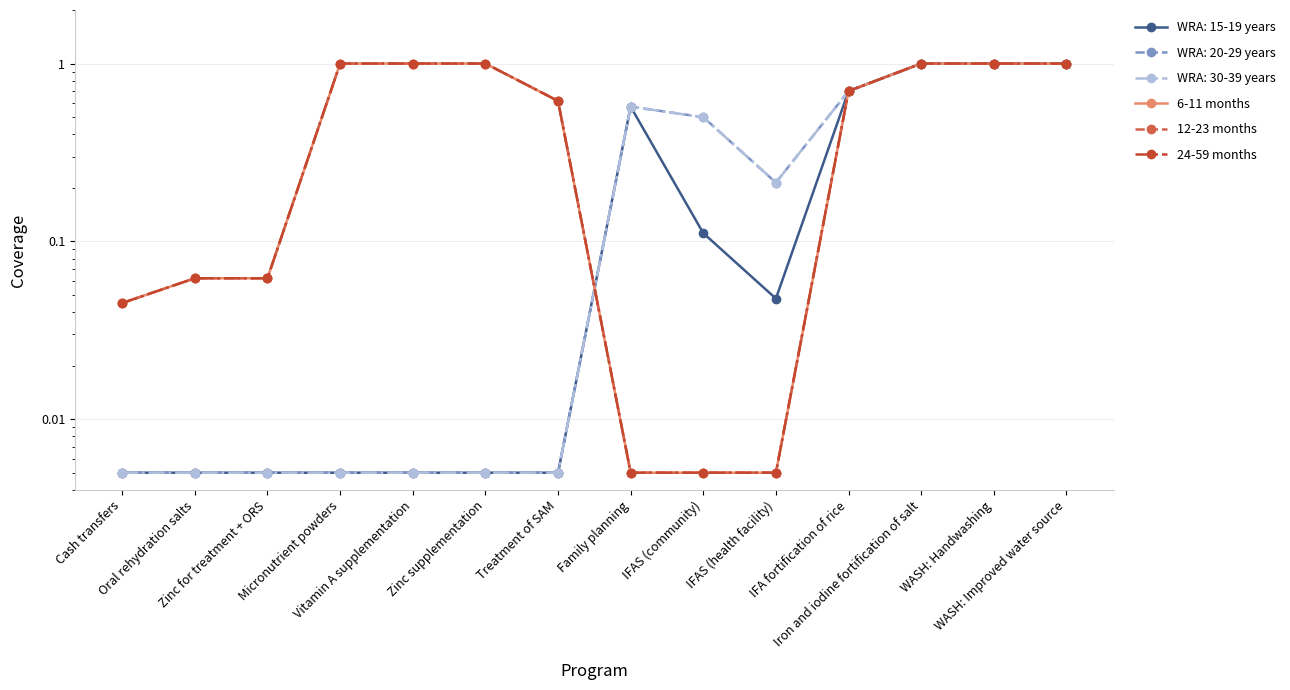

True or false: 6-11 months and 12-23 months cross at least once.

False